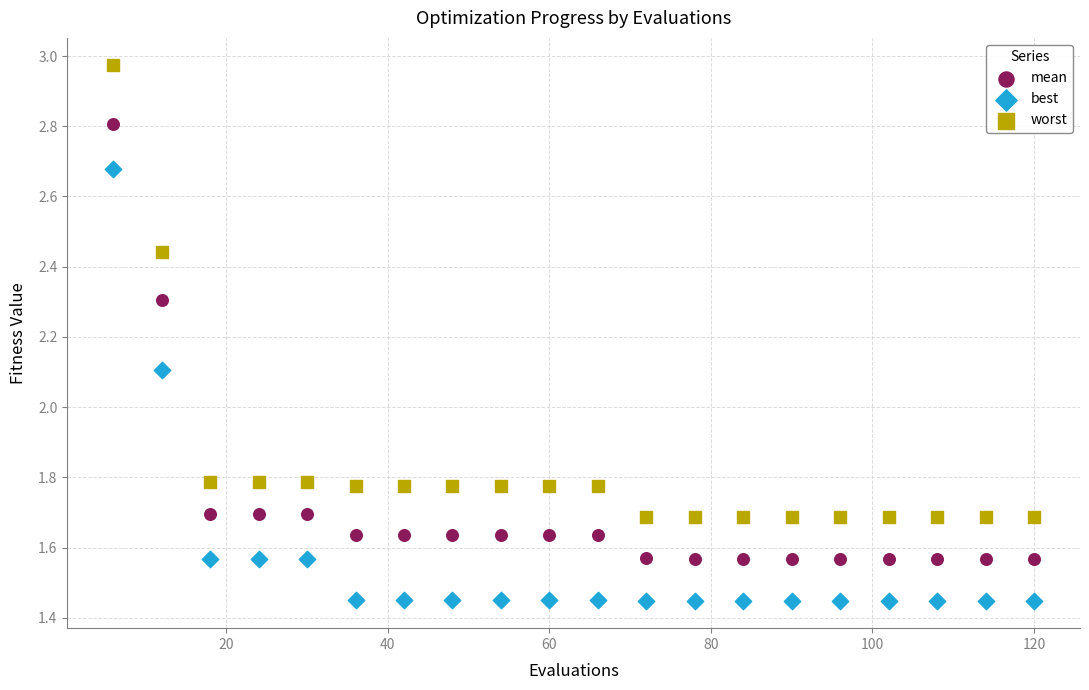

Which series has the widest spread of Y values?

worst